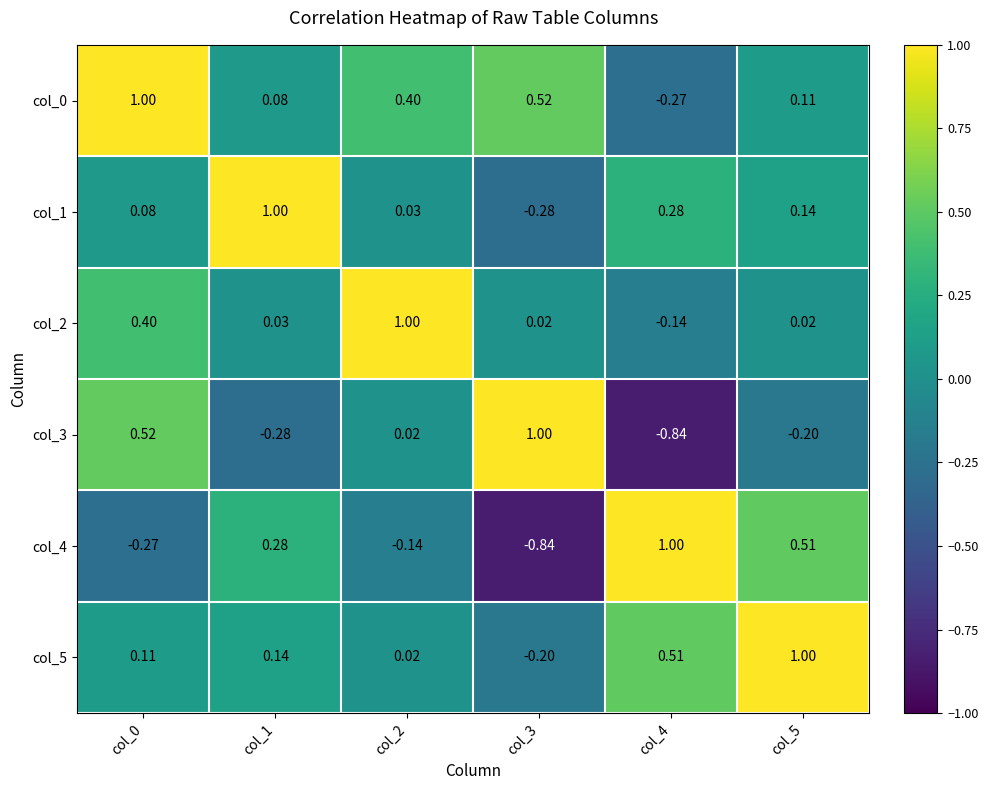

What is the maximum value shown in the chart?

1.0